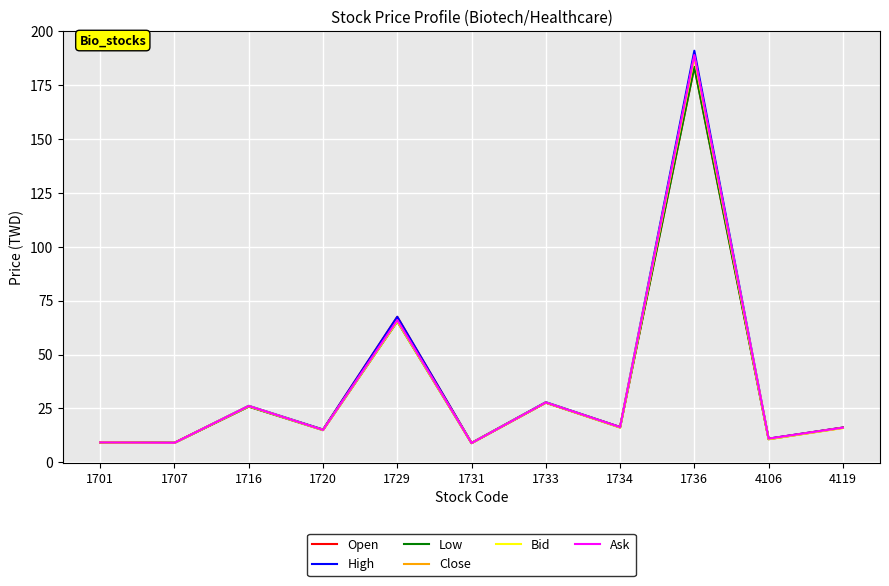

Is the value of Close at 4106 greater than the value of High at 1733?

No